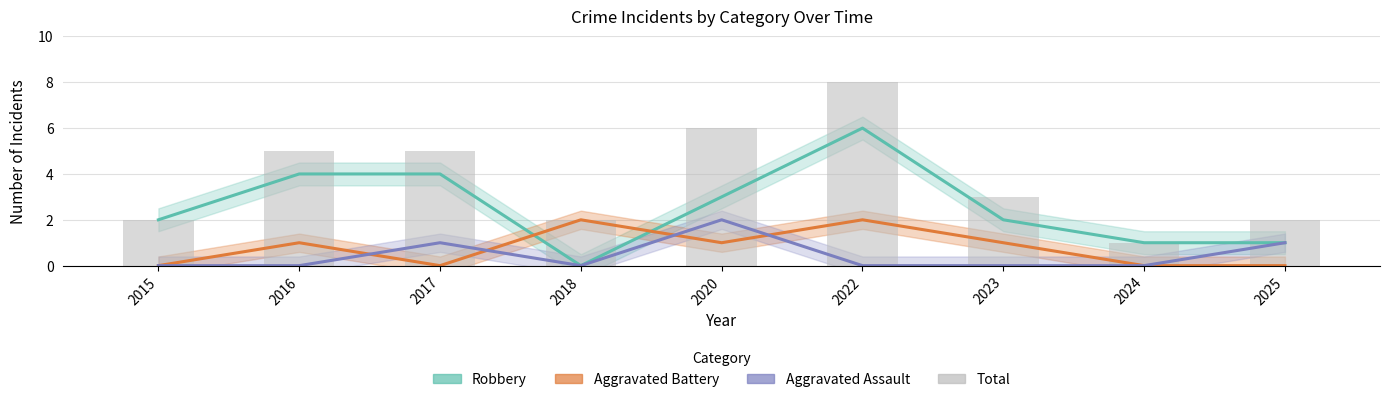

What value does the data have at 2020?

6